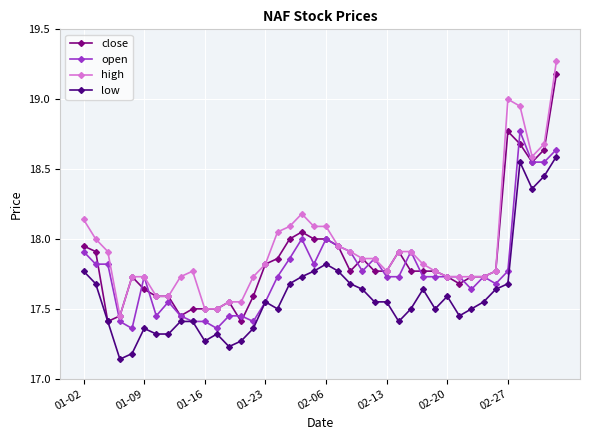

Rank the series by their average value, from lowest to highest.

low, open, close, high